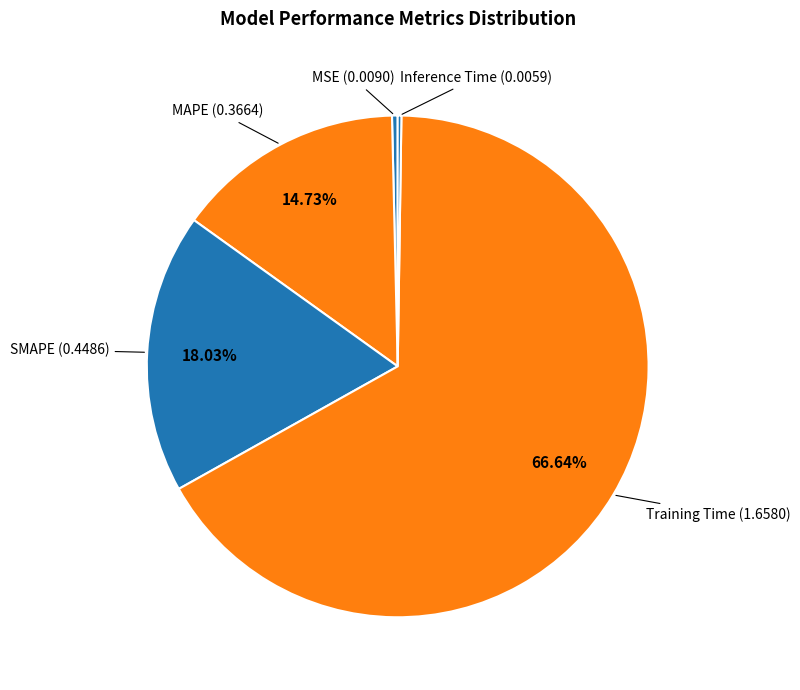

Count the number of slices in the pie.

5